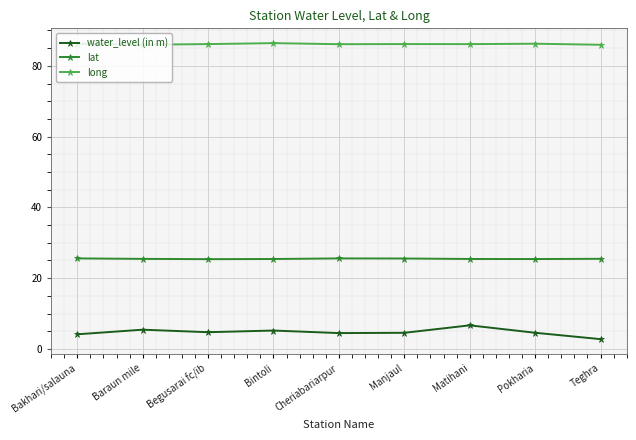

What is the value of the water_level (in m) point at the 7th from the left?

6.7